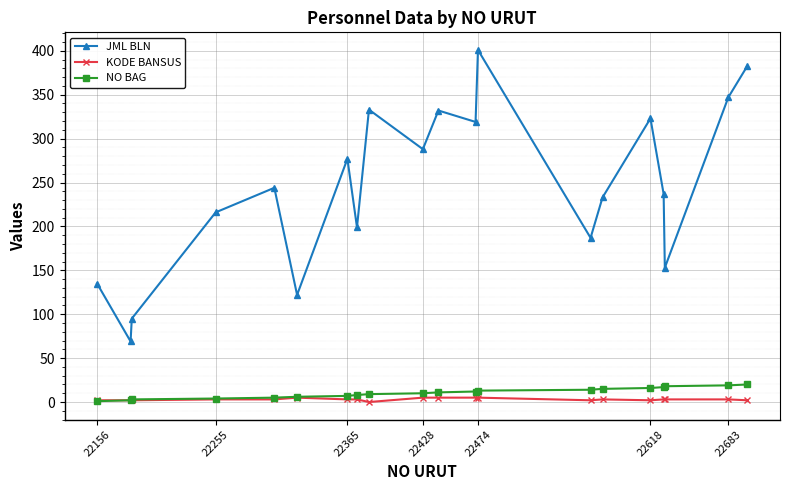

True or false: KODE BANSUS and JML BLN intersect in this chart.

False